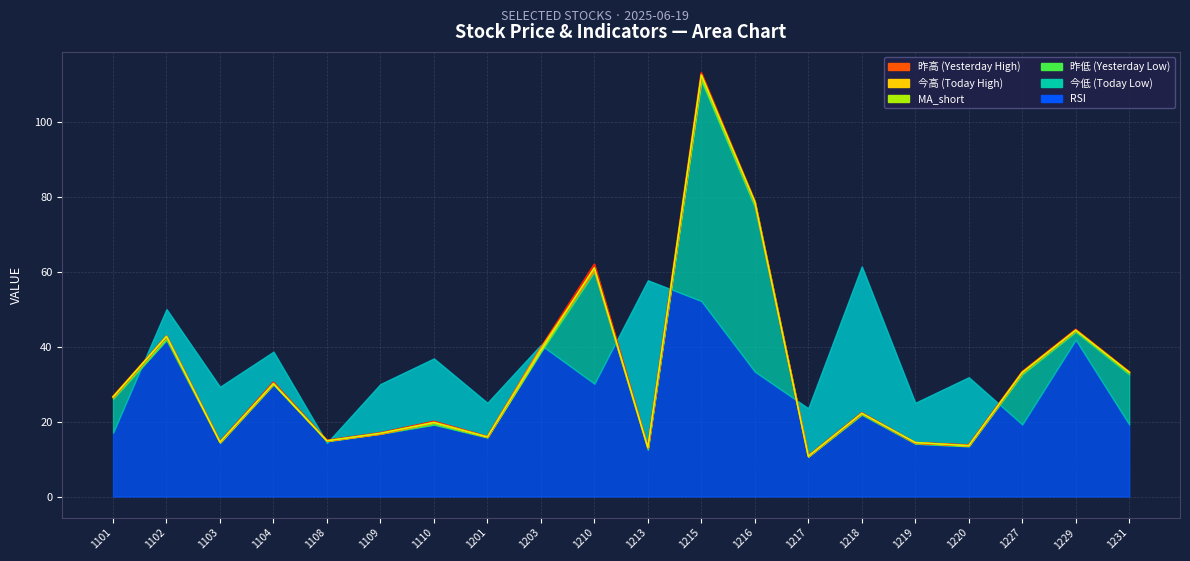

What is the difference between the 今高 values at 1201 and 1216?

62.5